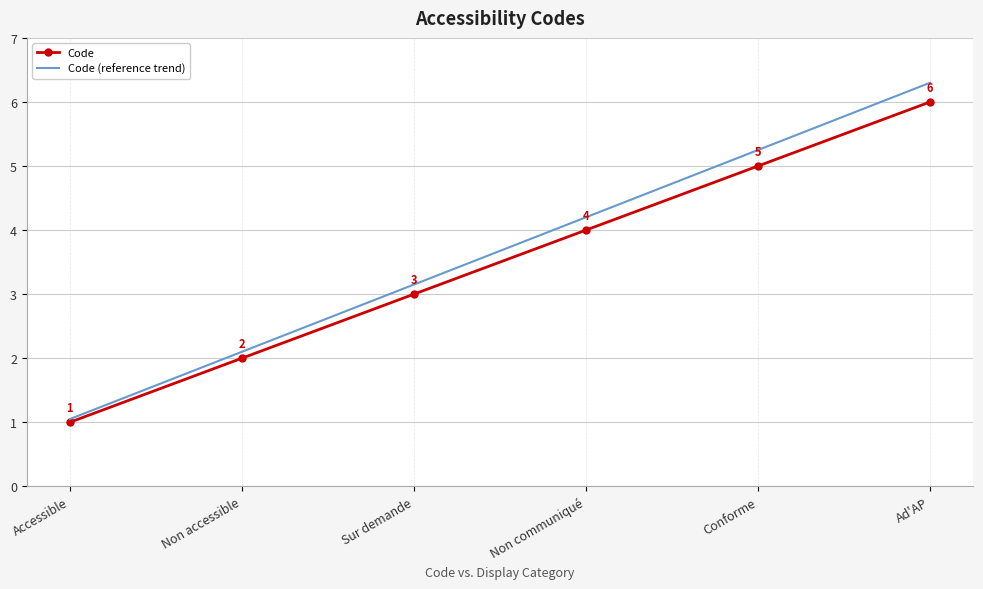

At which category is the sum across all series the highest?

Ad'AP